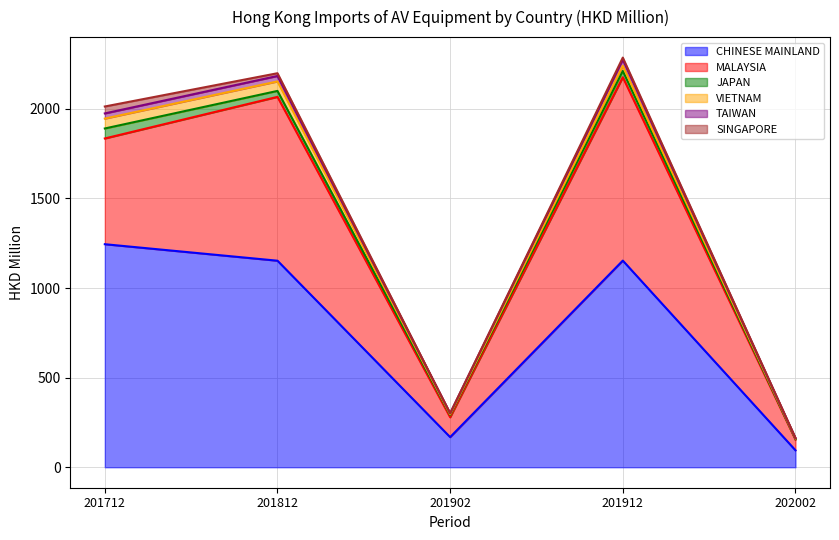

How many lines are shown in the chart?

6